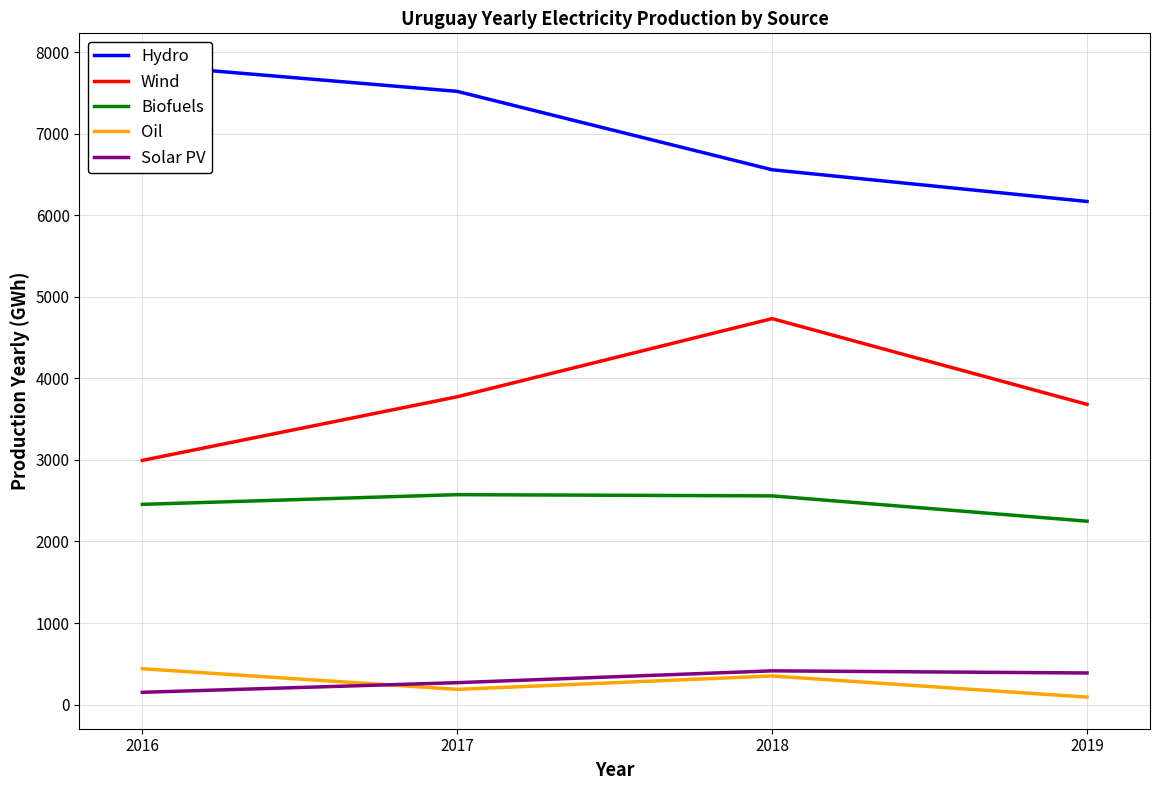

True or false: Oil and Hydro cross at least once.

False